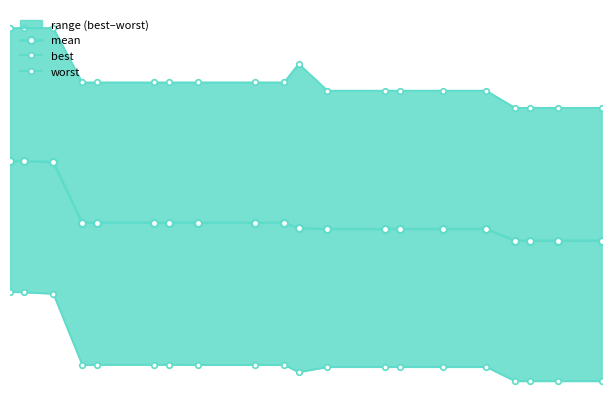

Does the chart have visible grid lines?

No